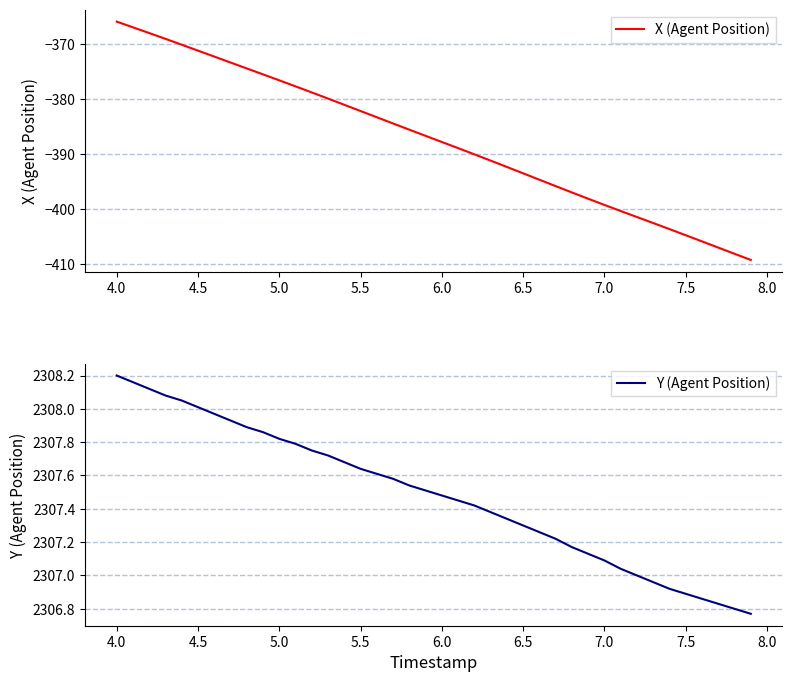

Is this an area chart (filled region under the line)?

No